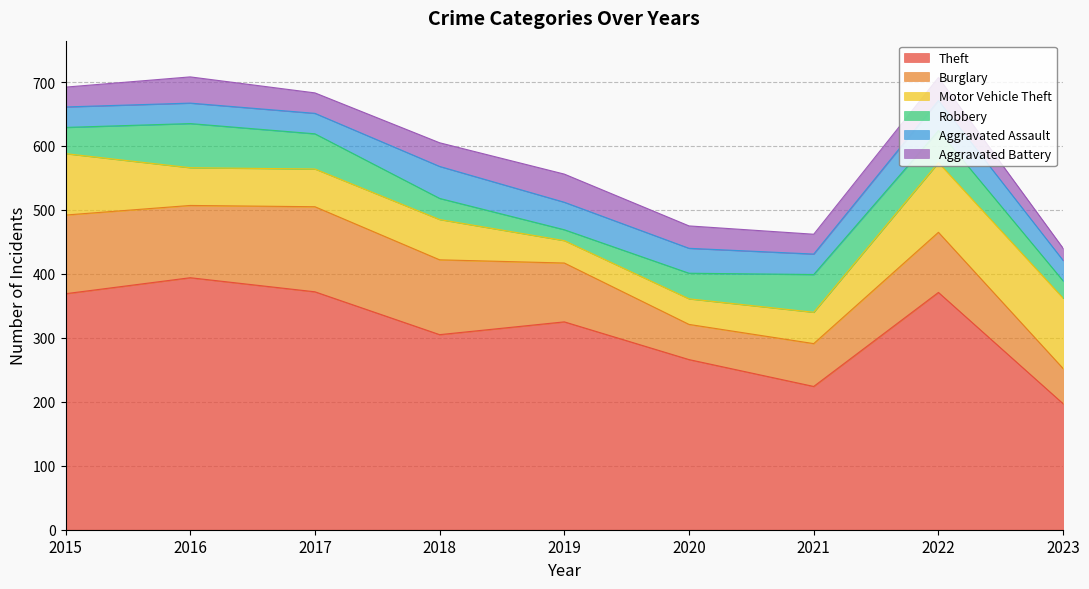

Is the value of Theft at 2015 greater than the value of Aggravated Assault at 2020?

Yes